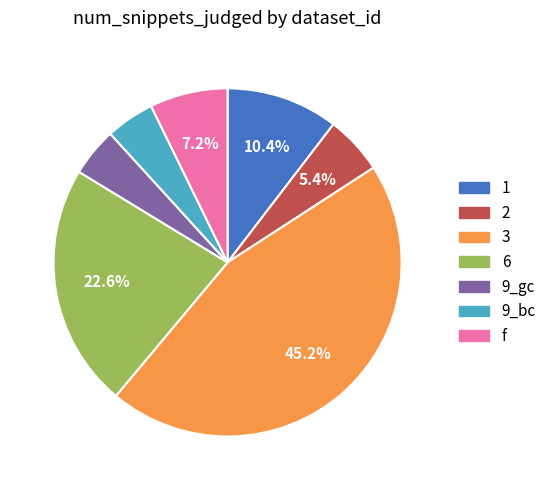

To the nearest percent, what is the average slice percentage?

14%